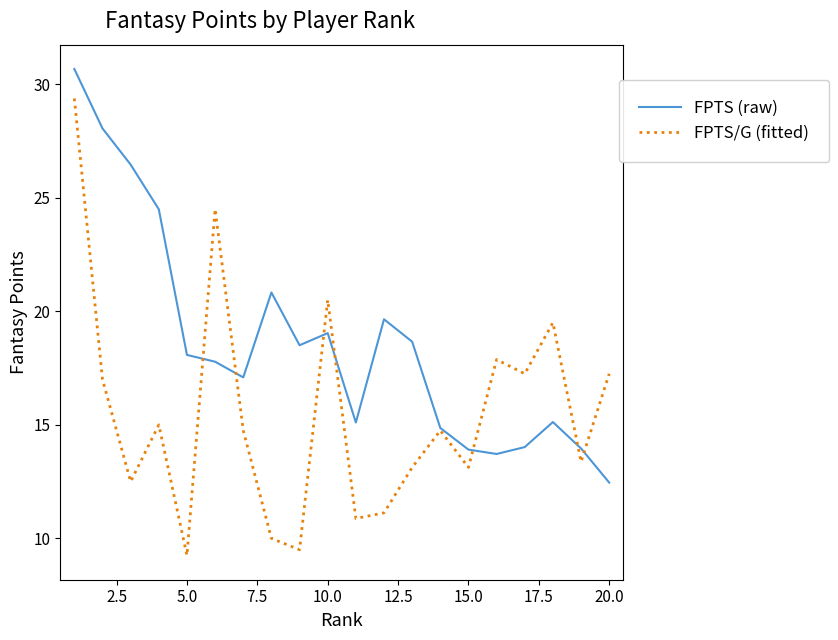

List the series in order of their overall mean, highest first.

FPTS (raw), FPTS/G (fitted)